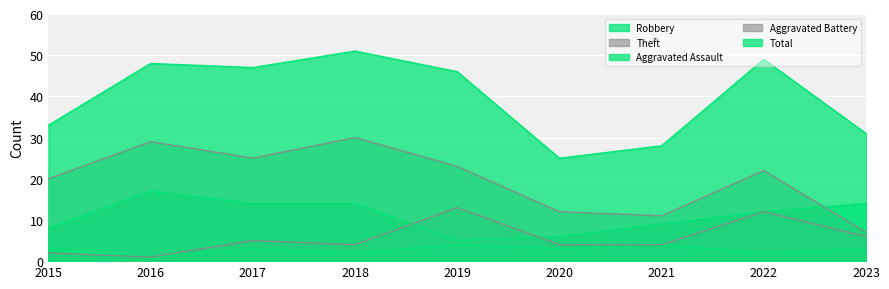

Reading right to left, list all the values displayed in this chart.

Robbery: 2023=14	2022=12	2021=9	2020=6	2019=5	2018=14	2017=14	2016=17	2015=8
Theft: 2023=7	2022=22	2021=11	2020=12	2019=23	2018=30	2017=25	2016=29	2015=20
Aggravated Assault: 2023=3	2022=2	2021=4	2020=3	2019=4	2018=2	2017=3	2016=1	2015=3
Aggravated Battery: 2023=6	2022=12	2021=4	2020=4	2019=13	2018=4	2017=5	2016=1	2015=2
Total: 2023=31	2022=49	2021=28	2020=25	2019=46	2018=51	2017=47	2016=48	2015=33